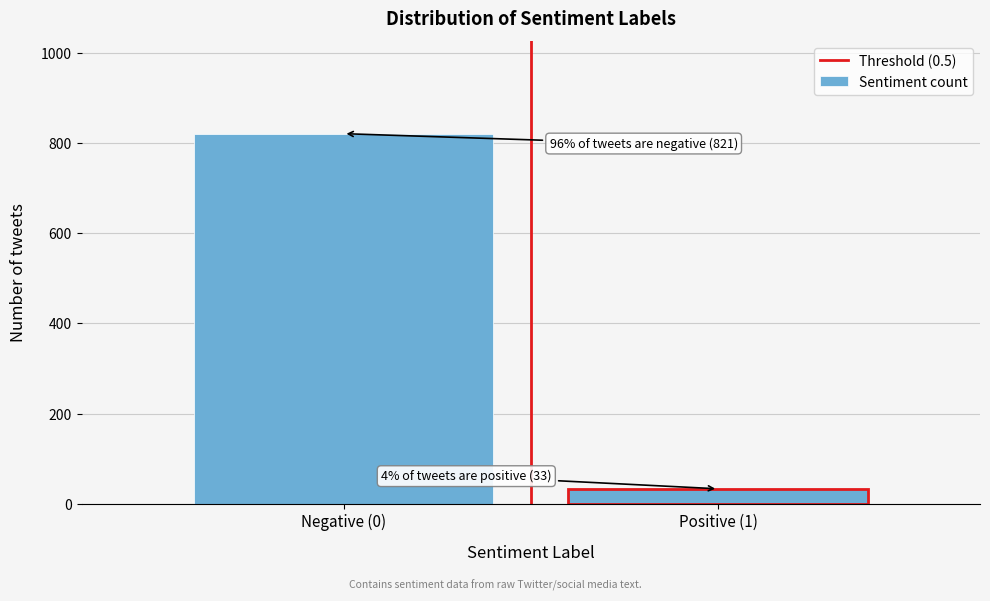

Reading left to right, extract all data points from this chart.

Negative (0)=821	Positive (1)=33